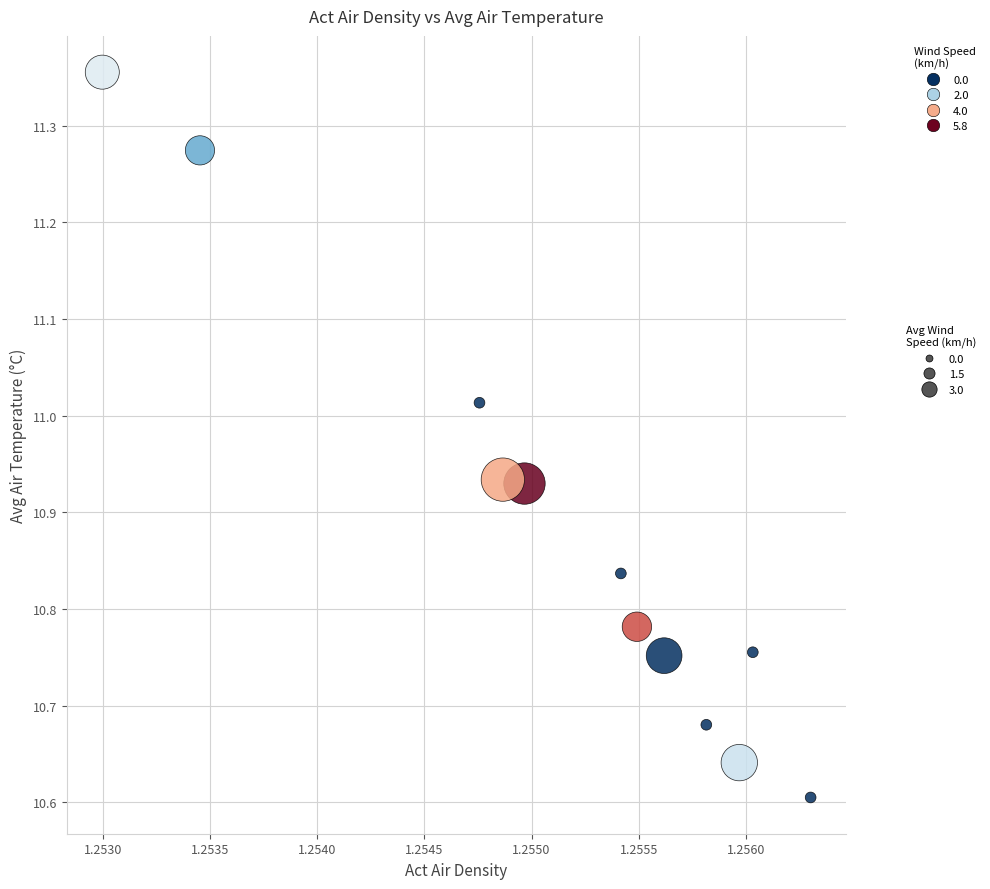

What is the average X value?

1.3